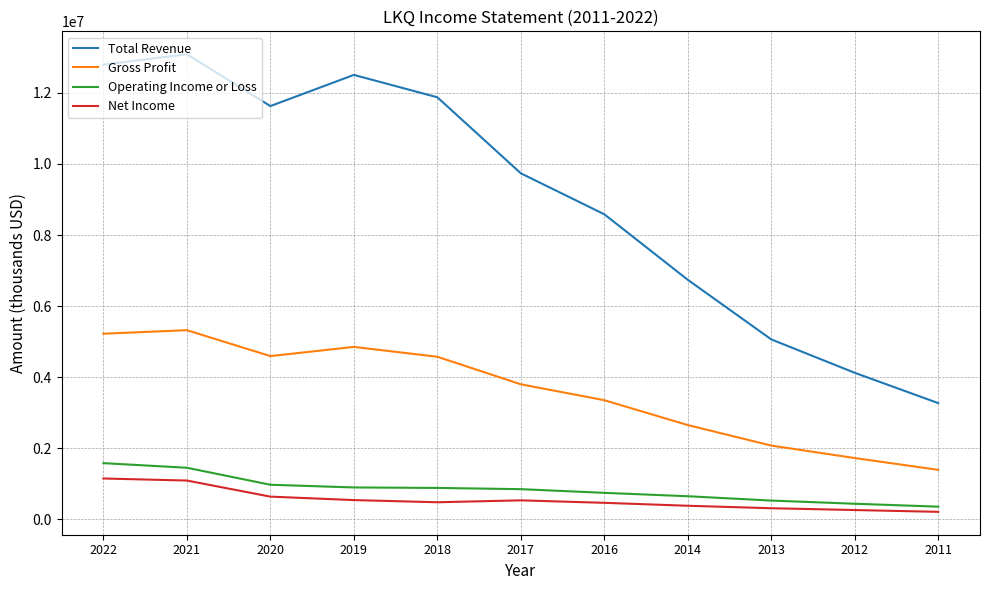

The Gross Profit series shows 5075369 at 2016. True or false?

False